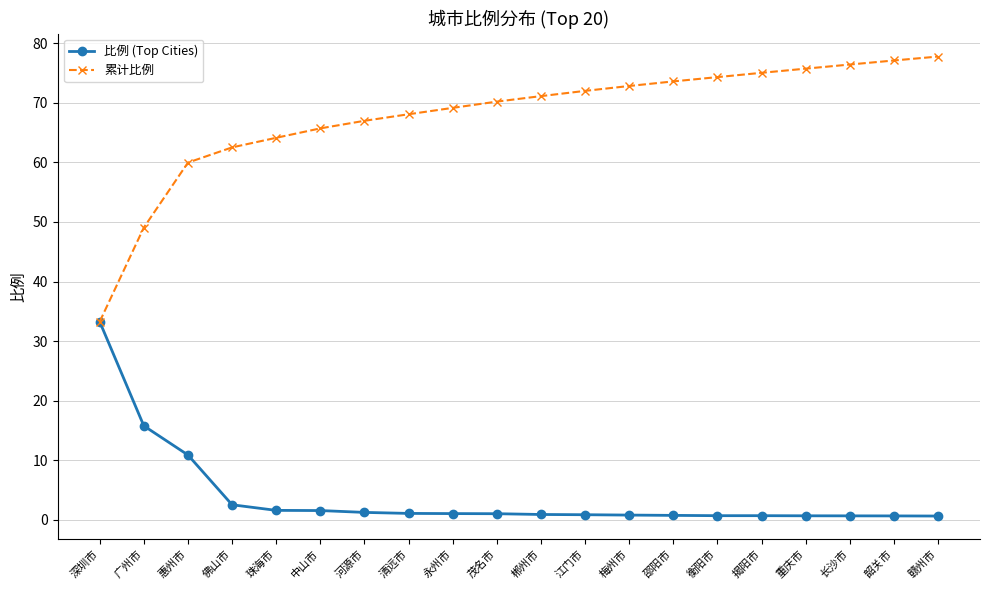

Which series has the largest range (max minus min)?

累计比例